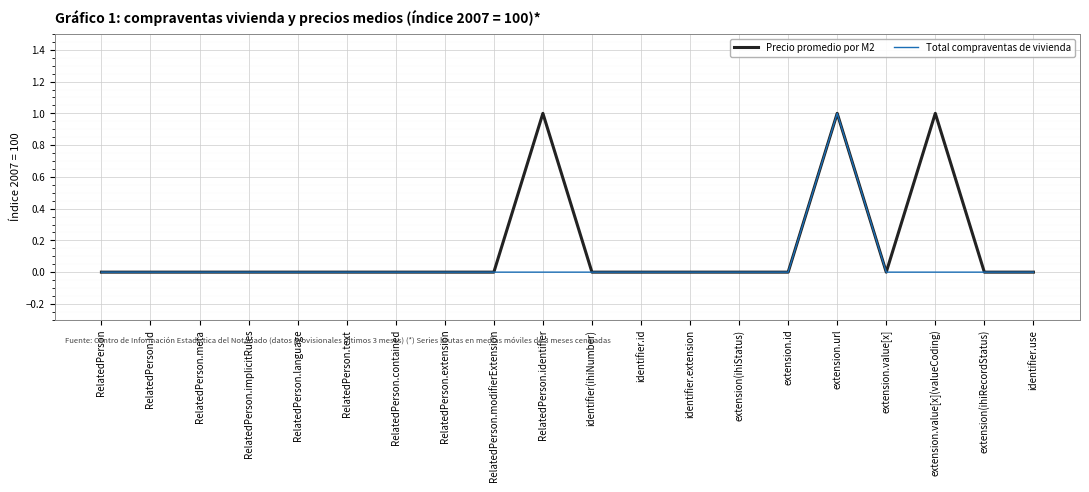

Rank the series by their average value, from highest to lowest.

Precio promedio por M2, Total compraventas de vivienda